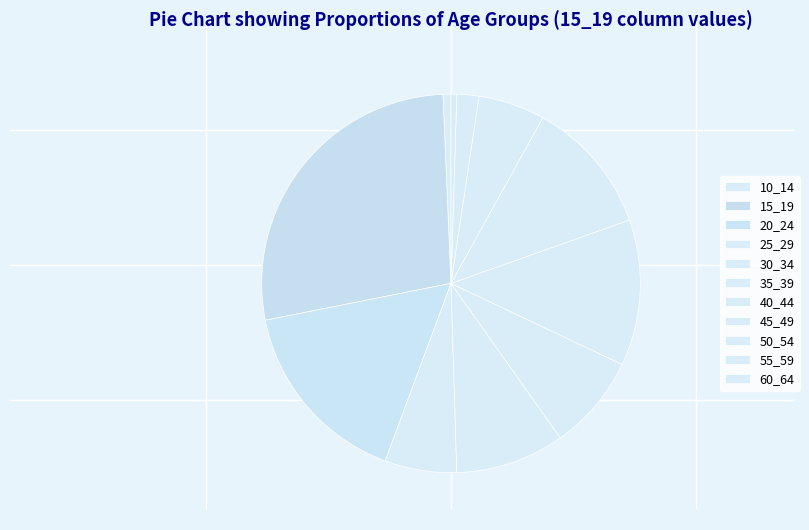

What percentage is NOT represented by 10_14?

99.3%